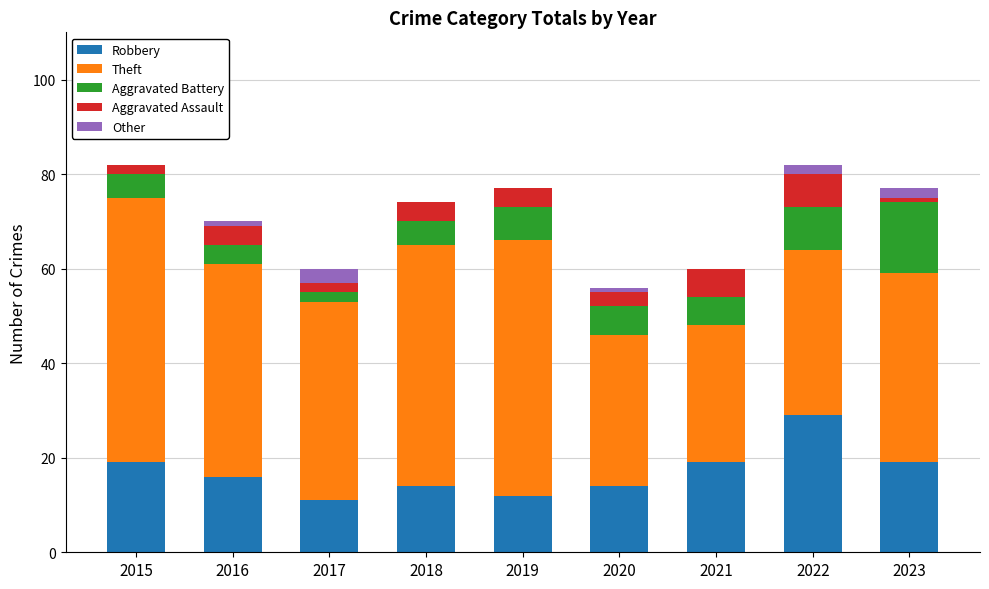

Is it true that Robbery equals 17 at 2019?

False